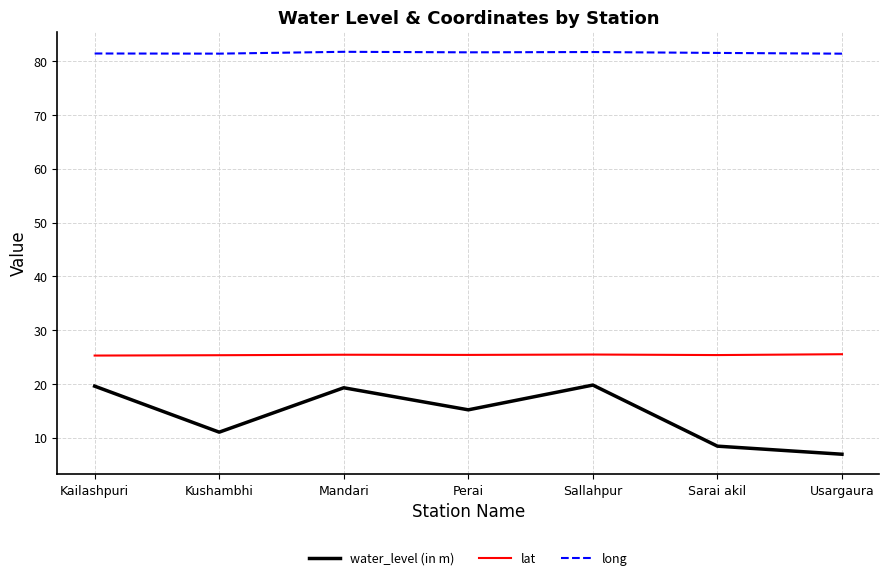

At which category does water_level (in m) reach its first local valley?

Kushambhi